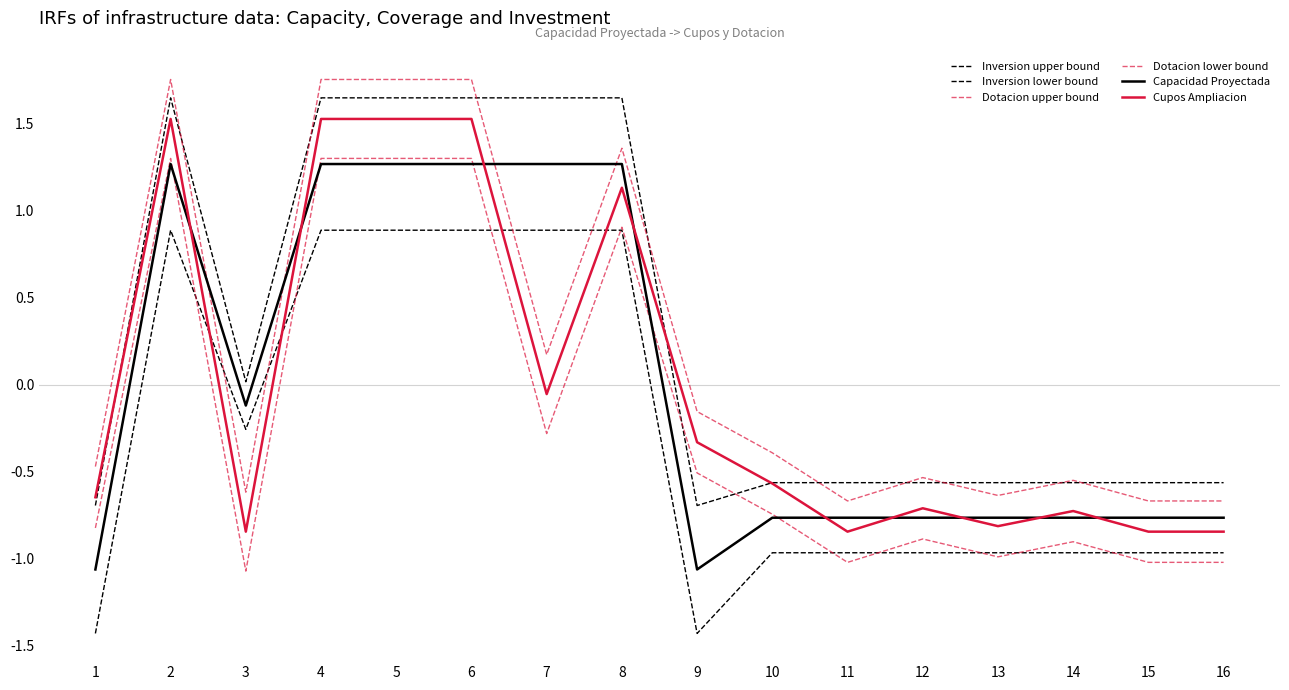

What is the difference between the highest and lowest values at 6?

0.9